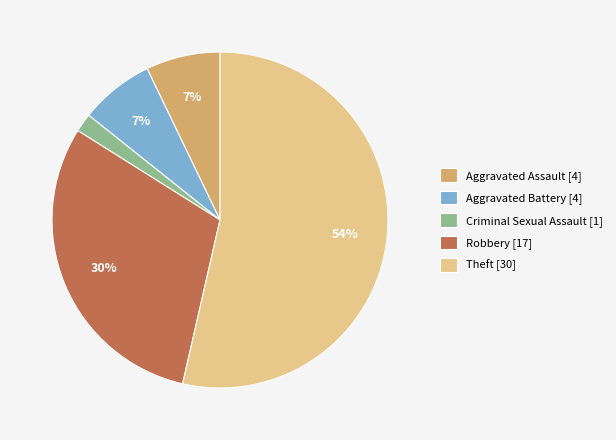

To the nearest percent, what is the average slice percentage?

20%